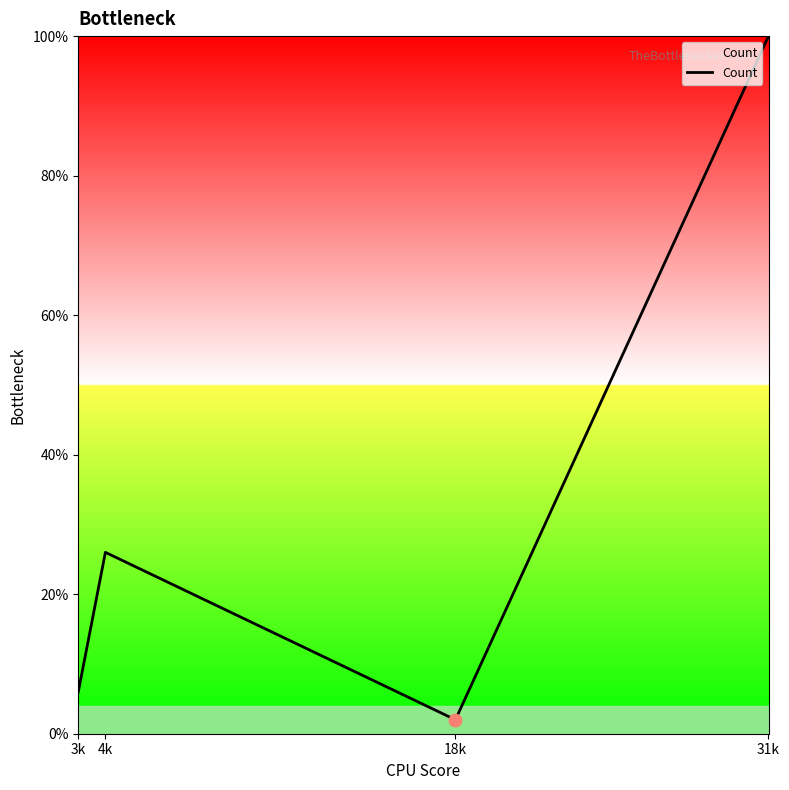

What is the ratio of the value at 3k to the value at 4k?

0.2